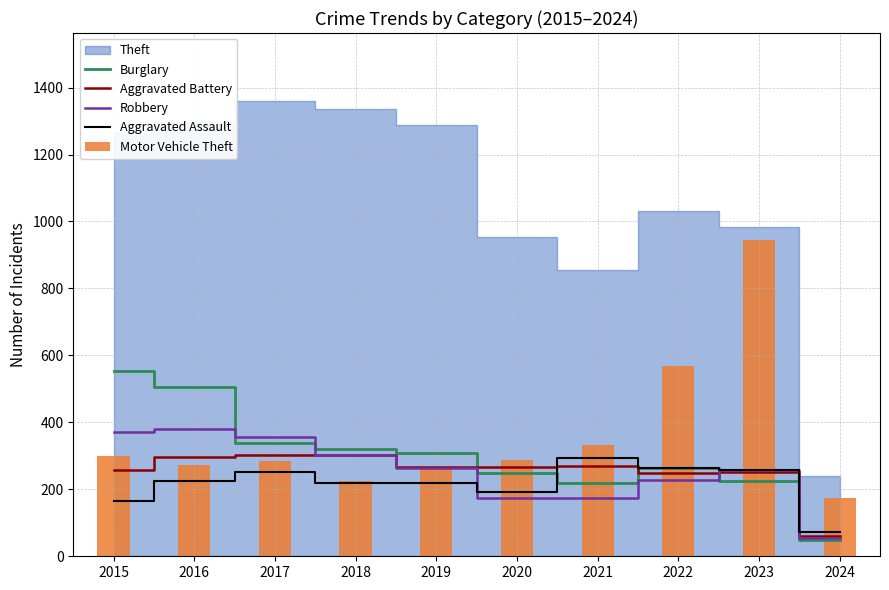

Is the value of Aggravated Assault at 2021 greater than the value of Aggravated Battery at 2023?

Yes